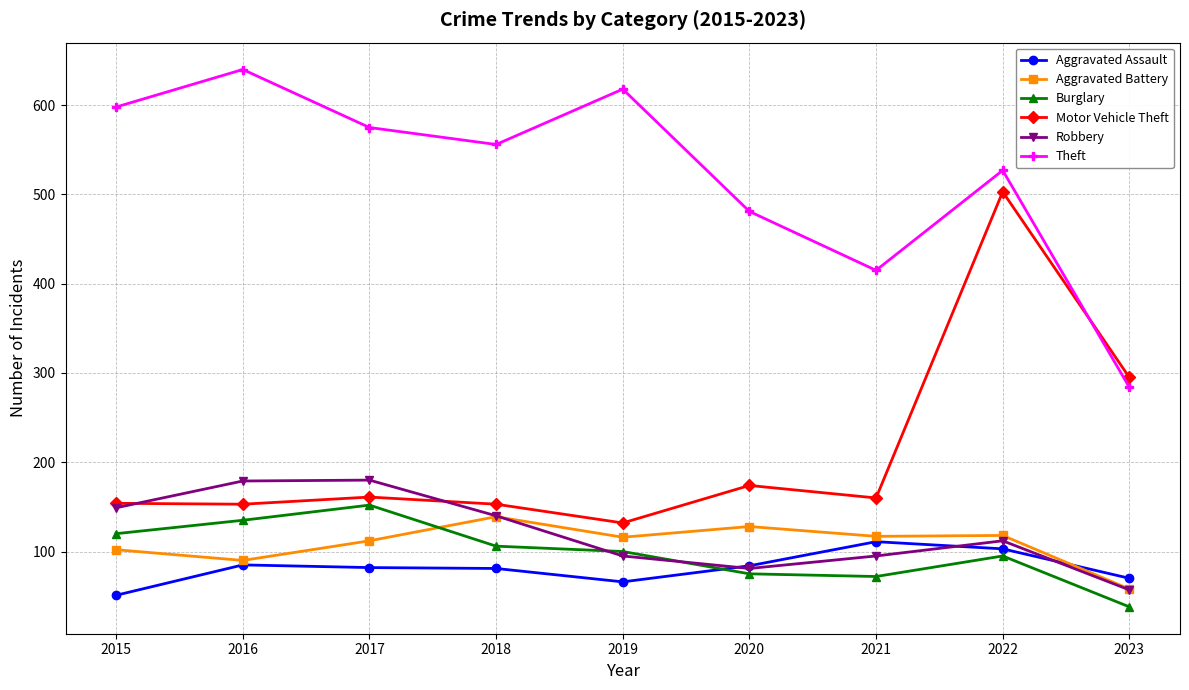

Which series has the largest total across all categories?

Theft